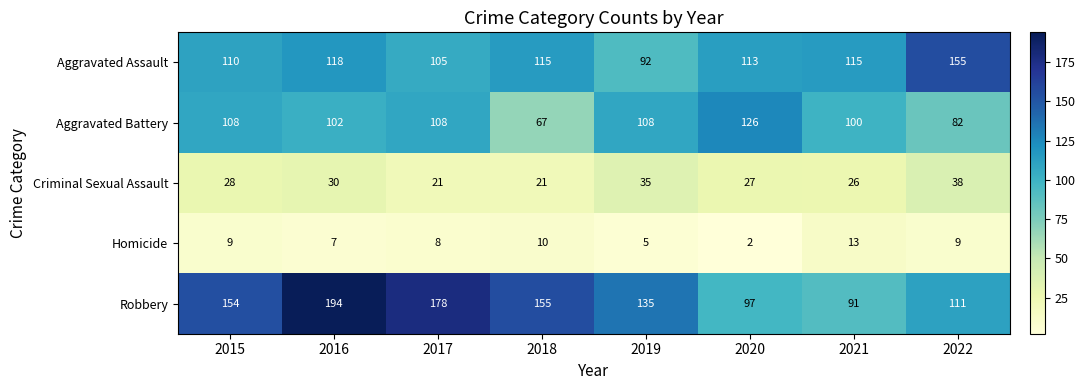

At how many categories does at least one series exceed 164?

2